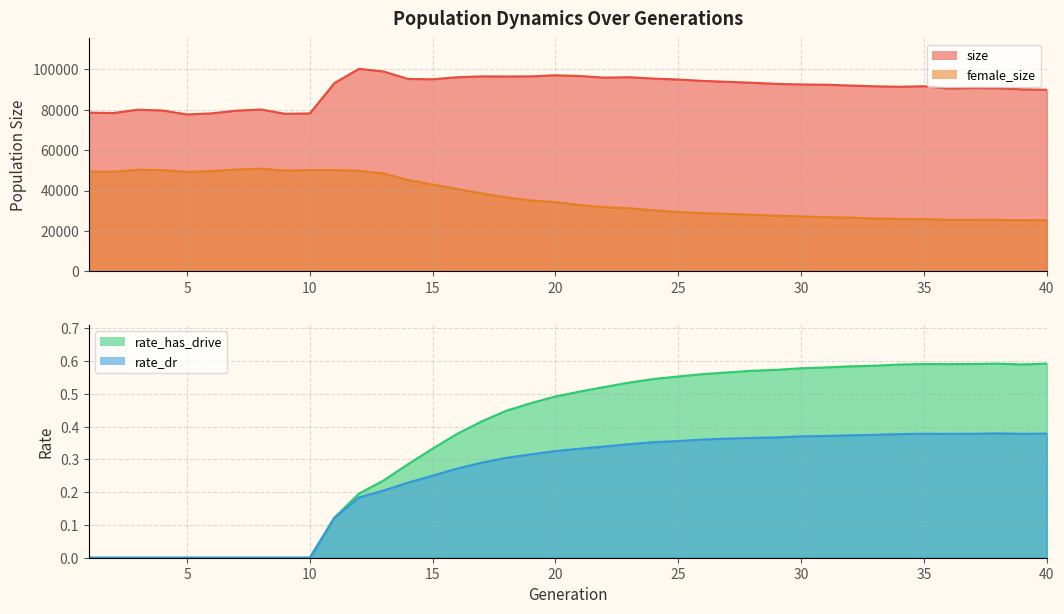

In rate_dr, how many points are lower than both neighbors (excluding endpoints)?

2